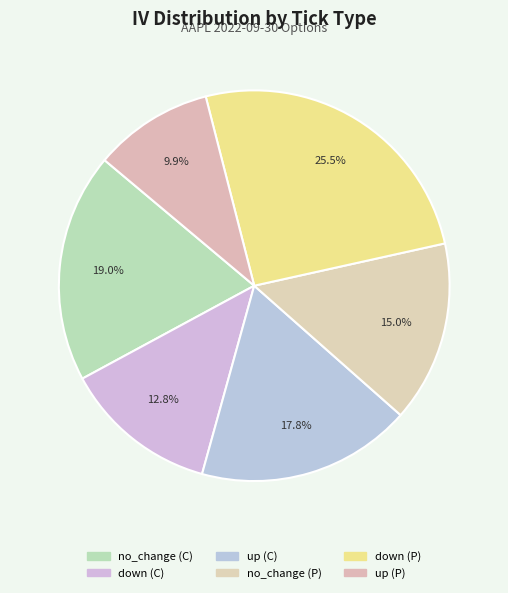

How many segments does this pie chart have?

6